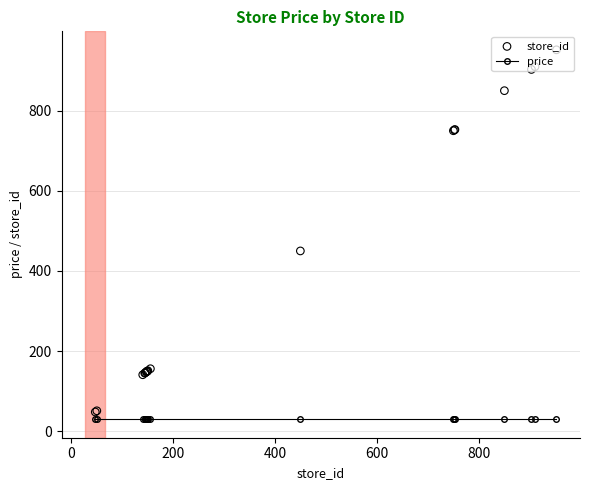

Which series has the largest total across all categories?

store_id